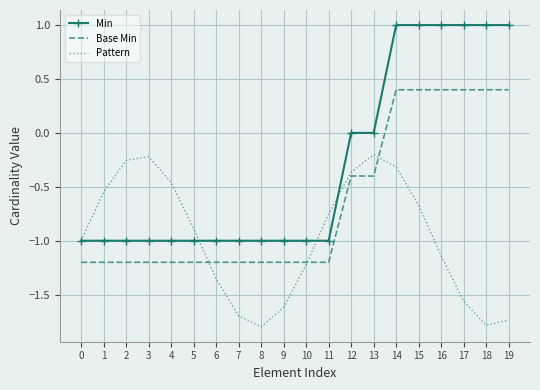

Which series has the largest total across all categories?

Min